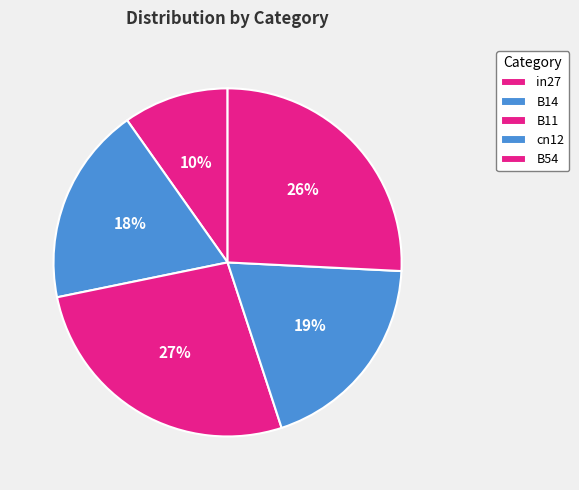

Count the number of slices in the pie.

5